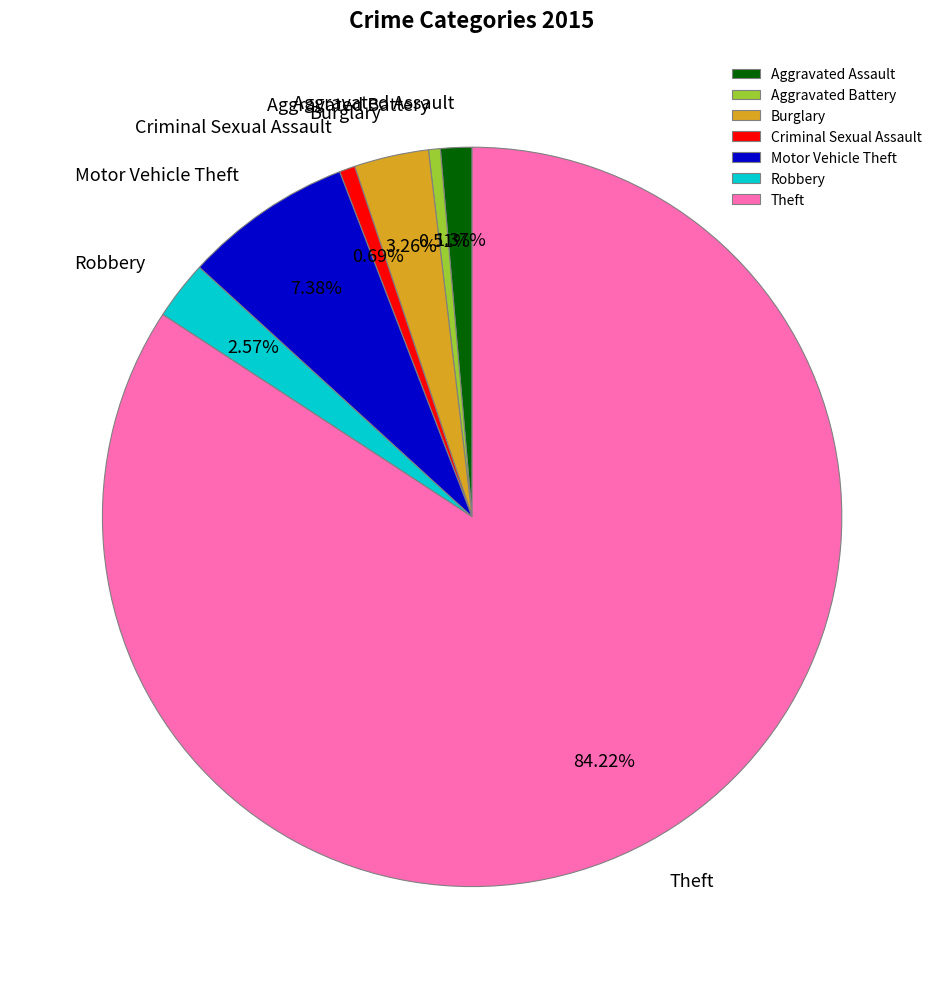

How many segments does this pie chart have?

7